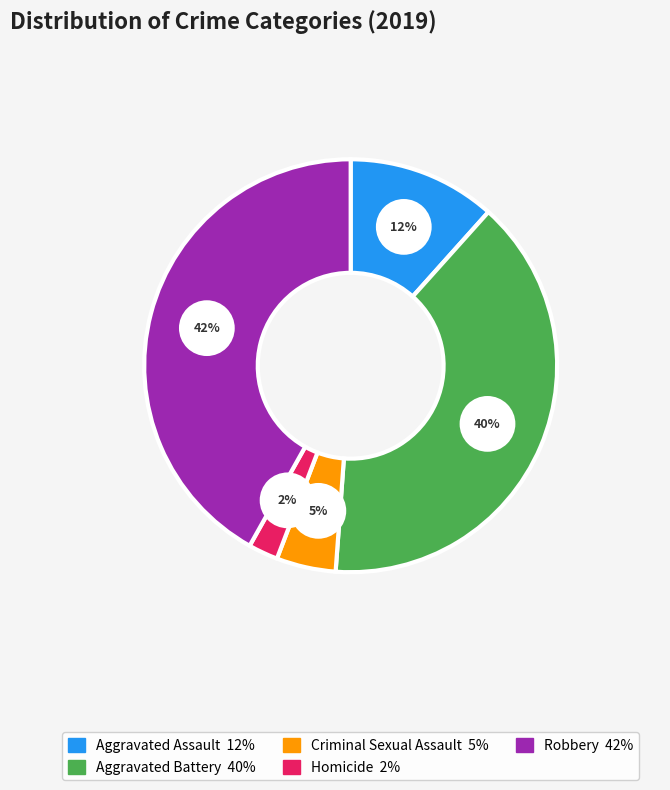

To the nearest percent, what percentage of the pie is Homicide?

2%